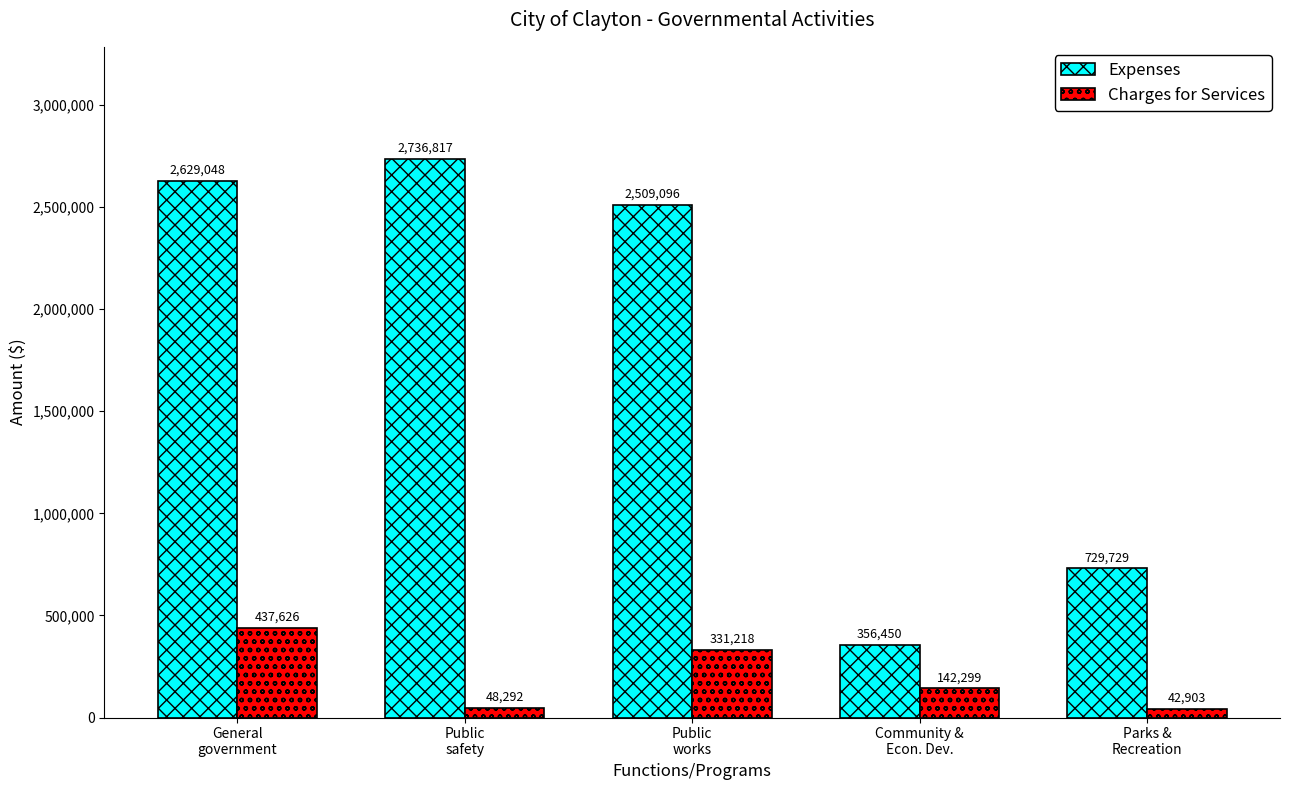

What are all the series names shown in the legend?

Expenses, Charges for Services